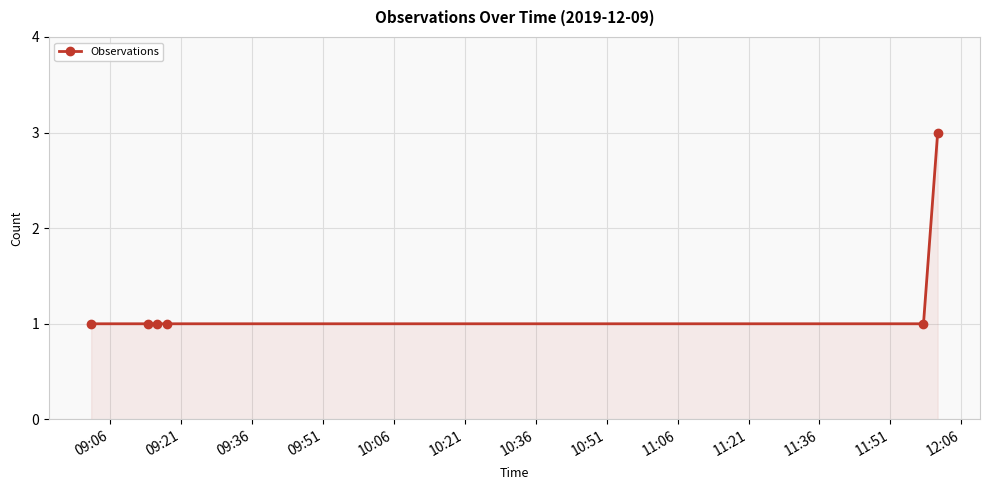

What is the sum of all values?

8